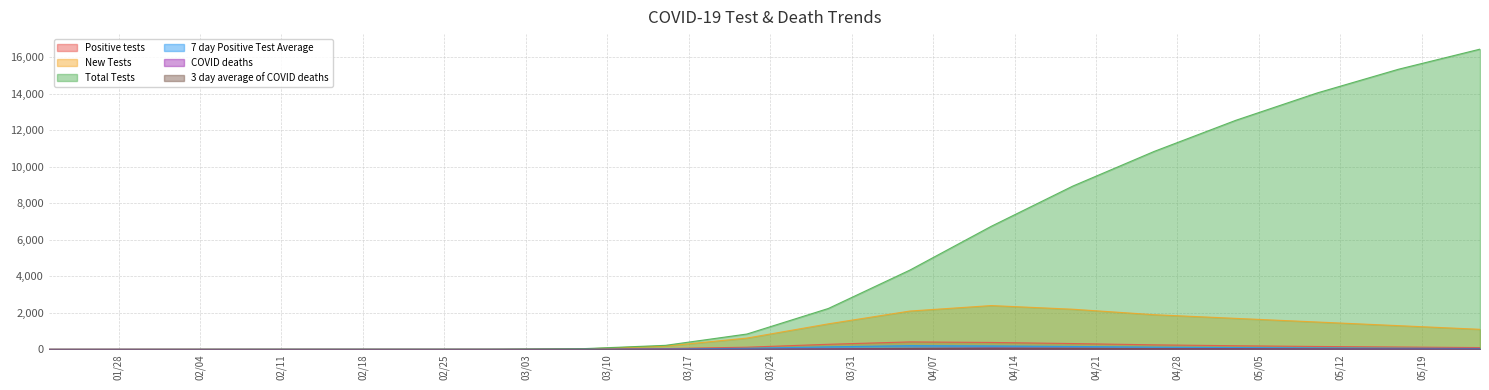

What is the average value of the New Tests series?

821.8